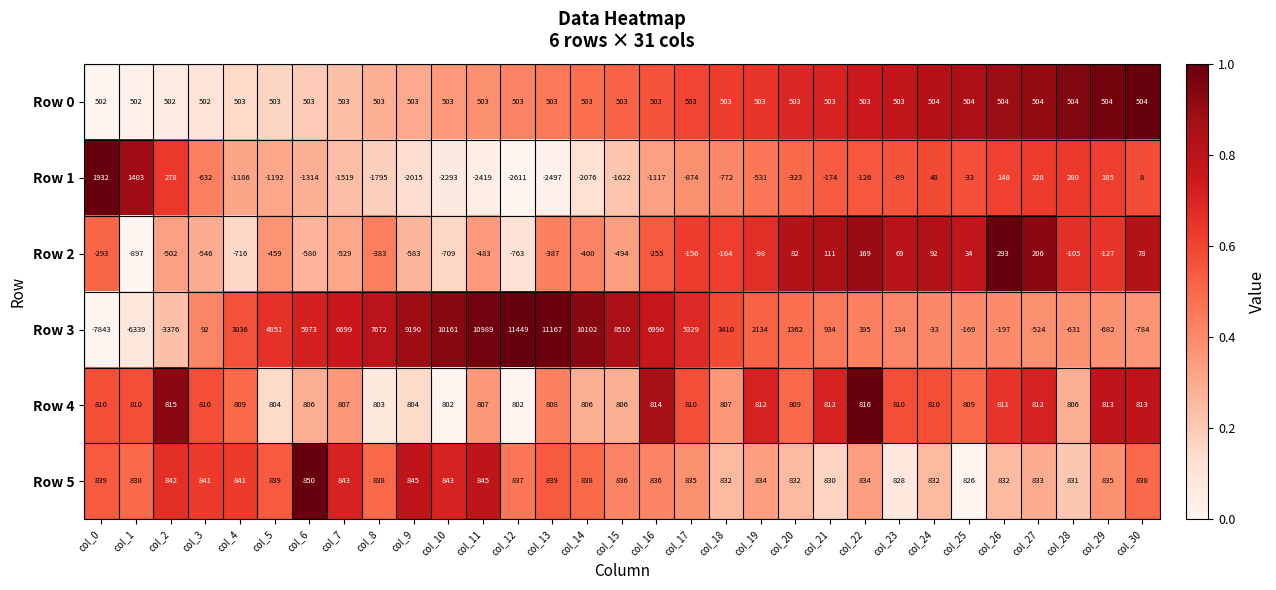

At how many categories does at least one series exceed 0?

31